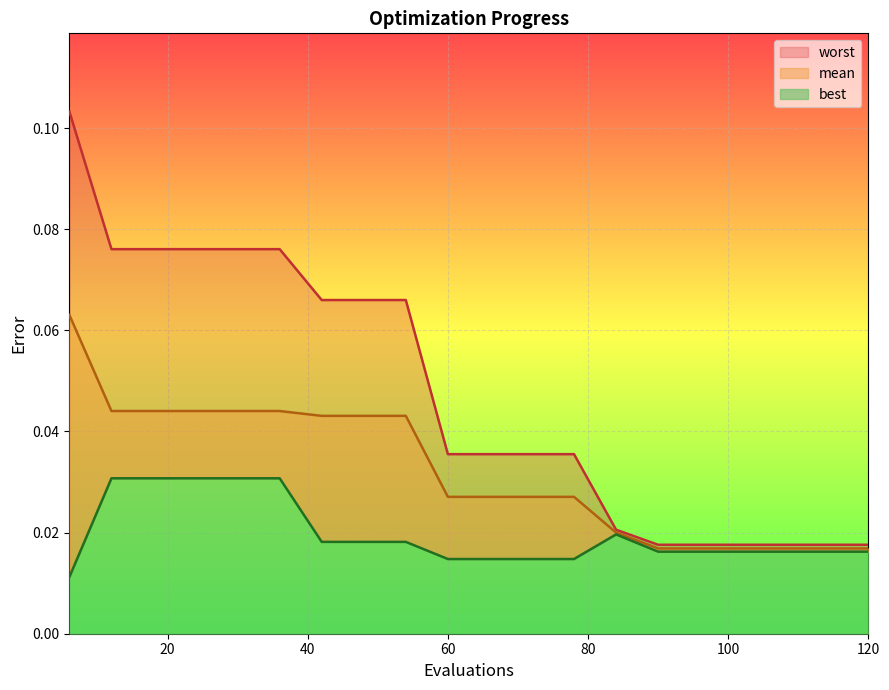

At which label is mean closest to 0?

90